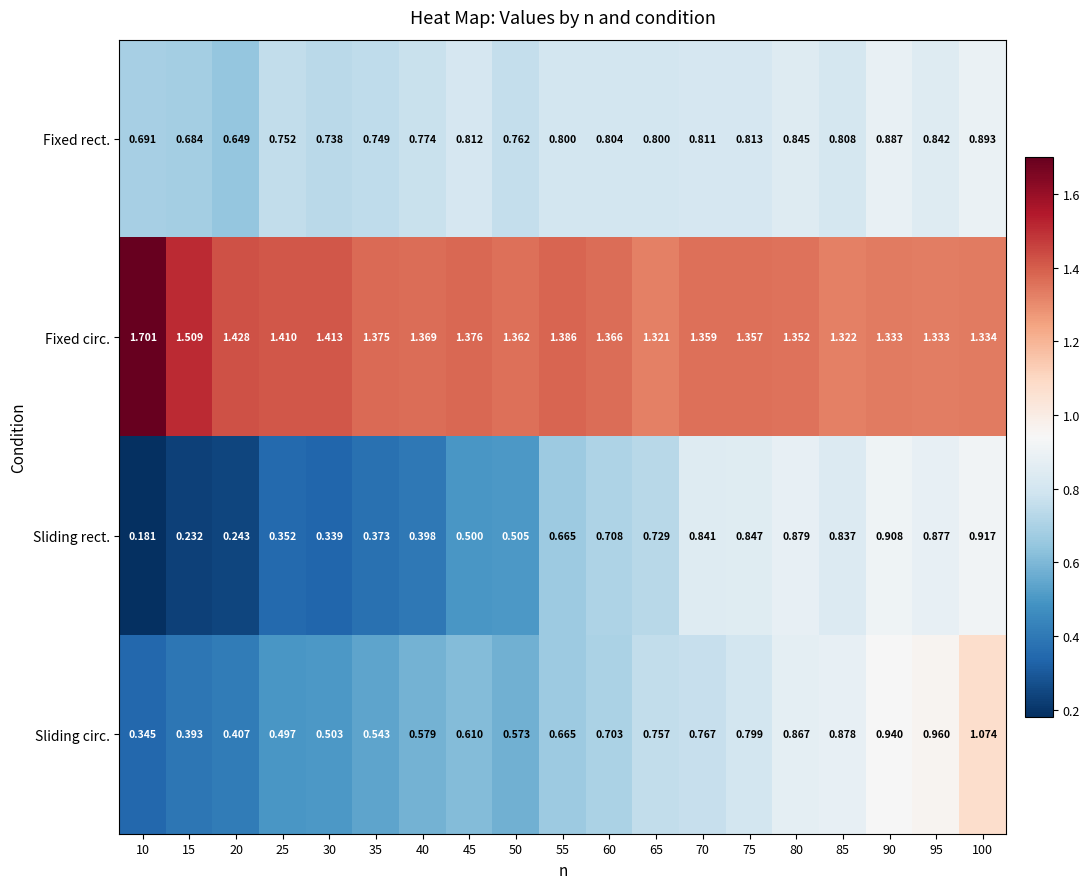

Which series has the largest total across all categories?

Fixed circ.